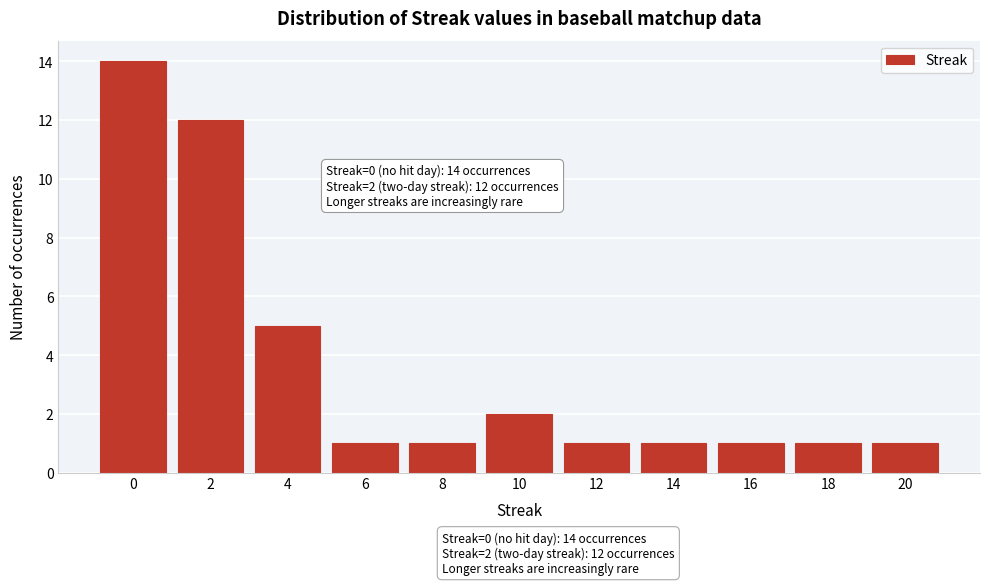

Over which range of the x-axis is the bar tallest?

-1 to 1